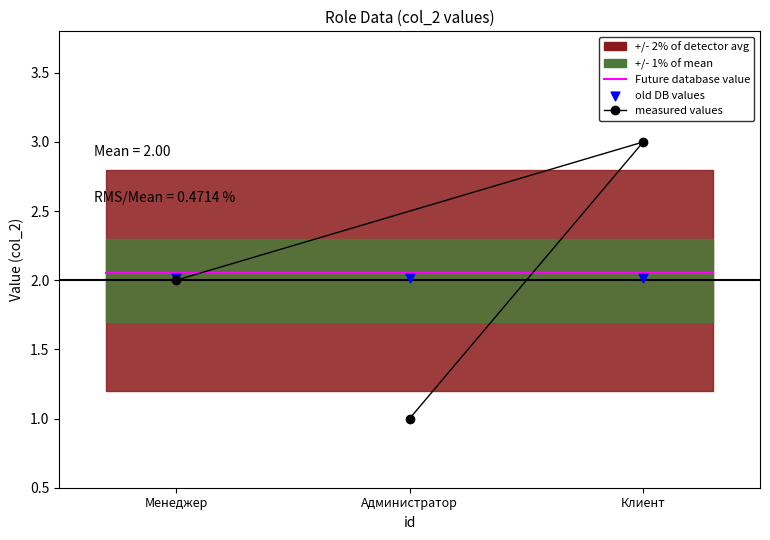

Approximately how many times larger is the value at Менеджер compared to Клиент?

0.7